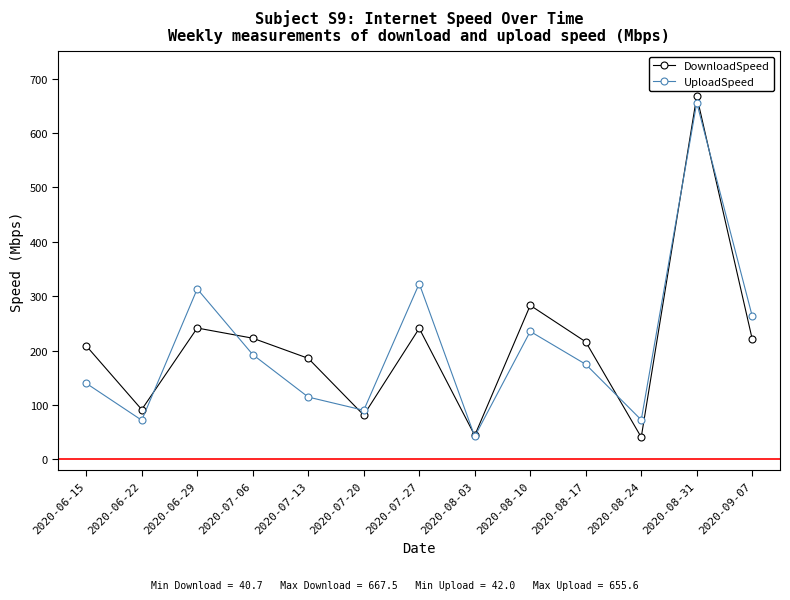

At 2020-08-31, list the series in order from largest to smallest.

DownloadSpeed, UploadSpeed